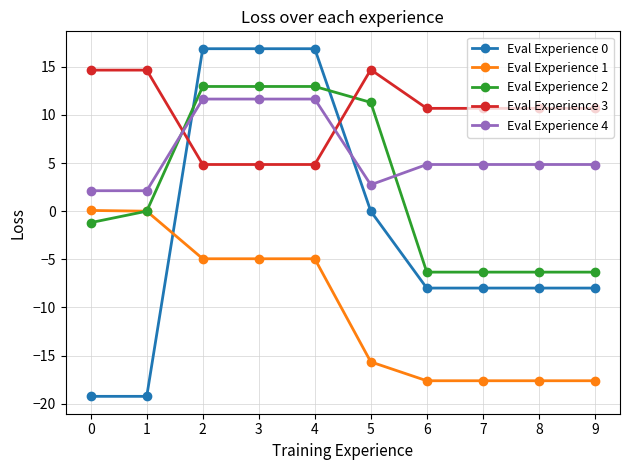

What is the difference between the maximum and minimum values in the Eval Experience 4 series?

9.5